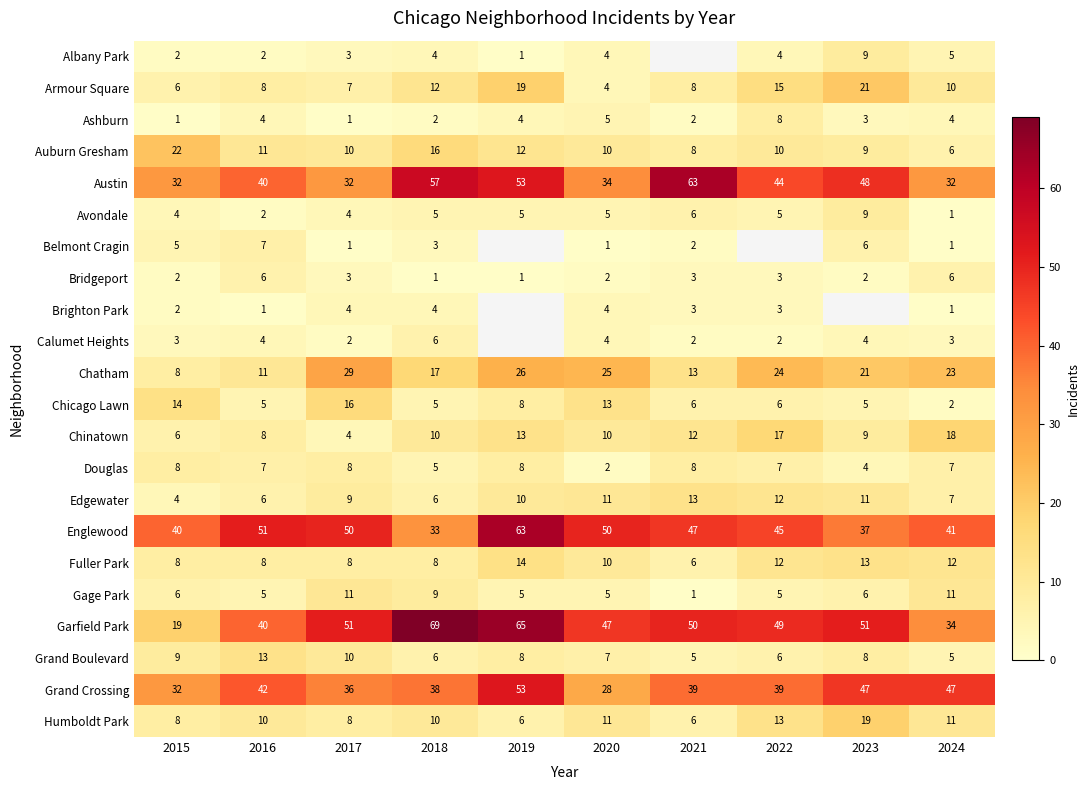

What is the sum of the Garfield Park values at 2021 and 2017?

101